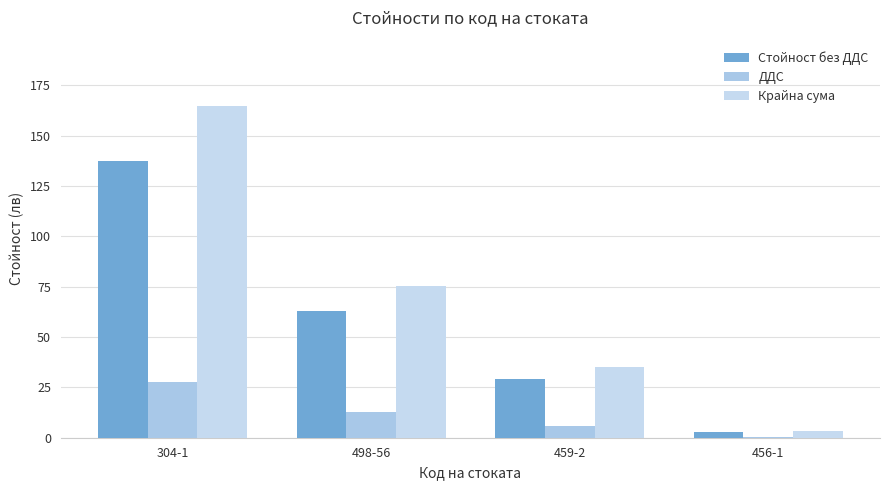

Where does the ДДС series first go above 12?

304-1